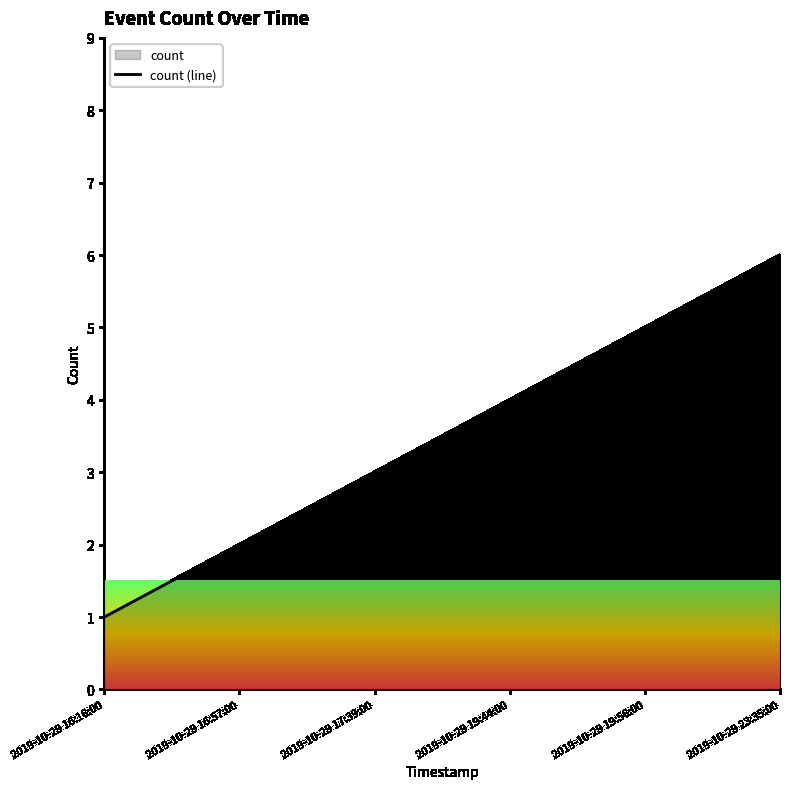

What is the value of the 5th point from the left?

5